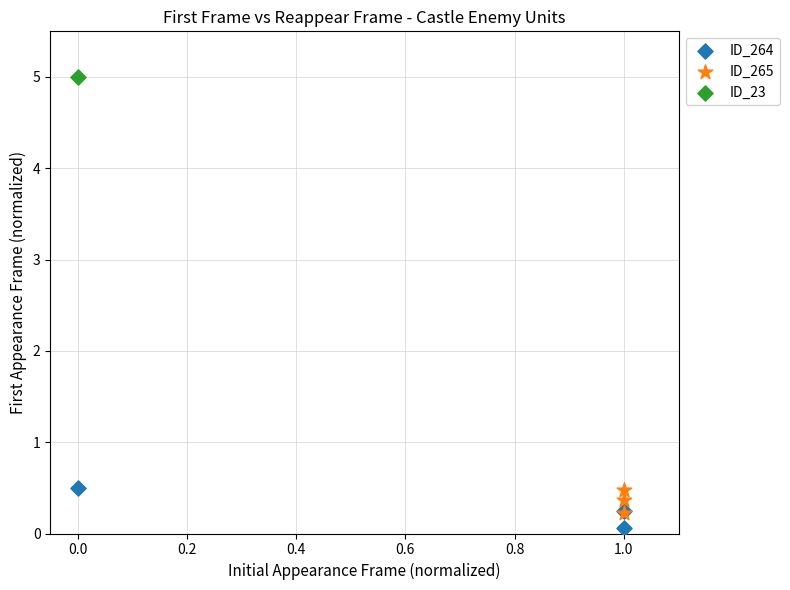

Which series contains the highest Y value?

ID_23